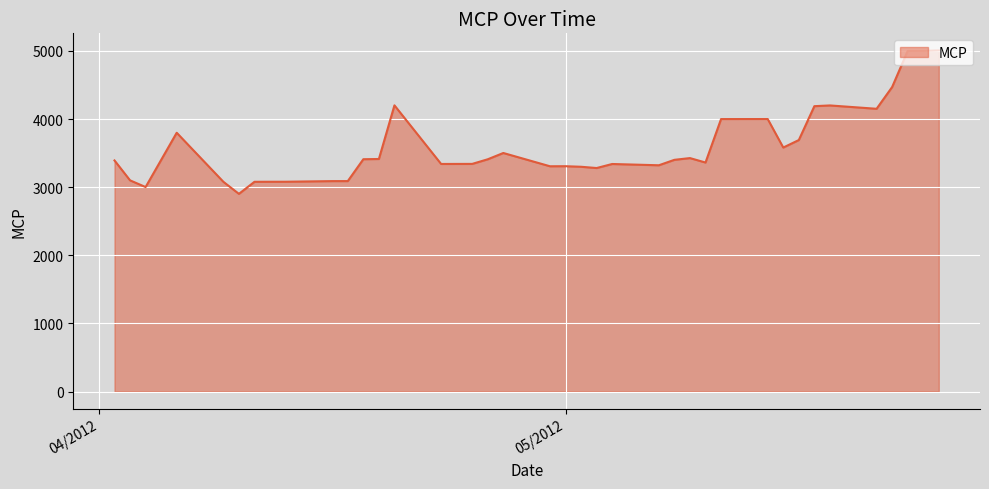

What is the maximum value shown in the chart?

5008.1